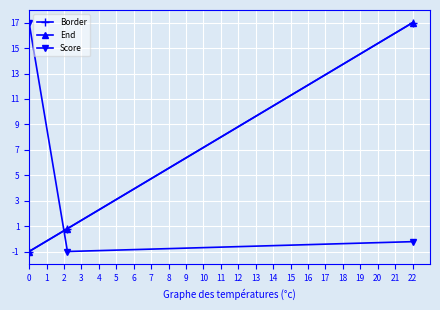

At which label is Score closest to 8?

22